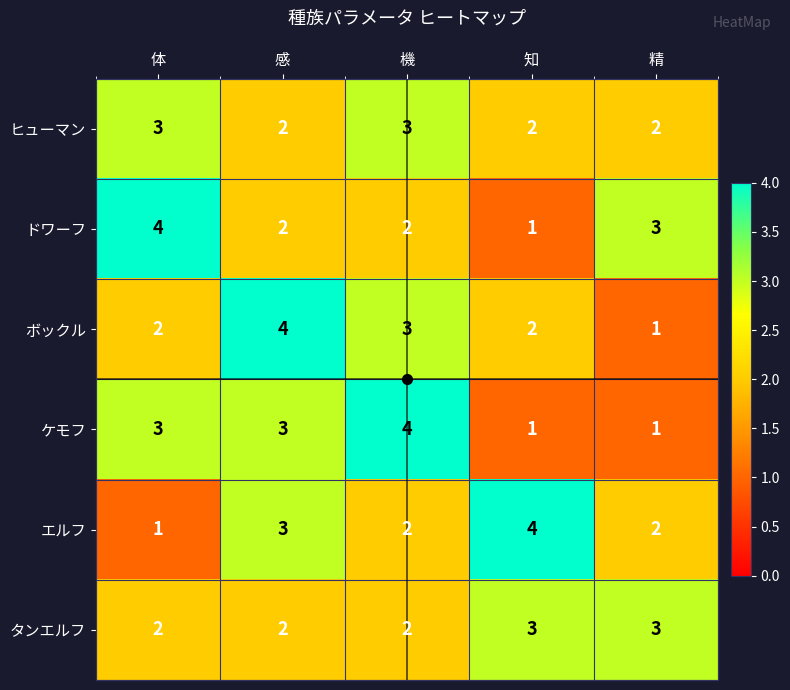

What is the sum of the ボックル values at 知 and 感?

6